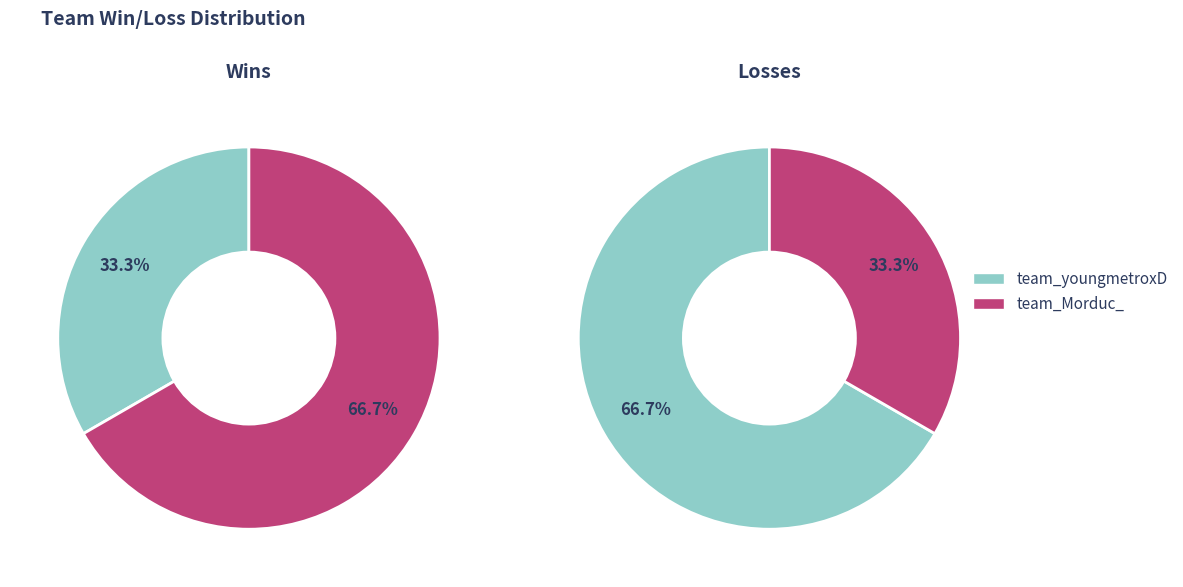

What percentage is the team_youngmetroxD slice, to the nearest percent?

67%